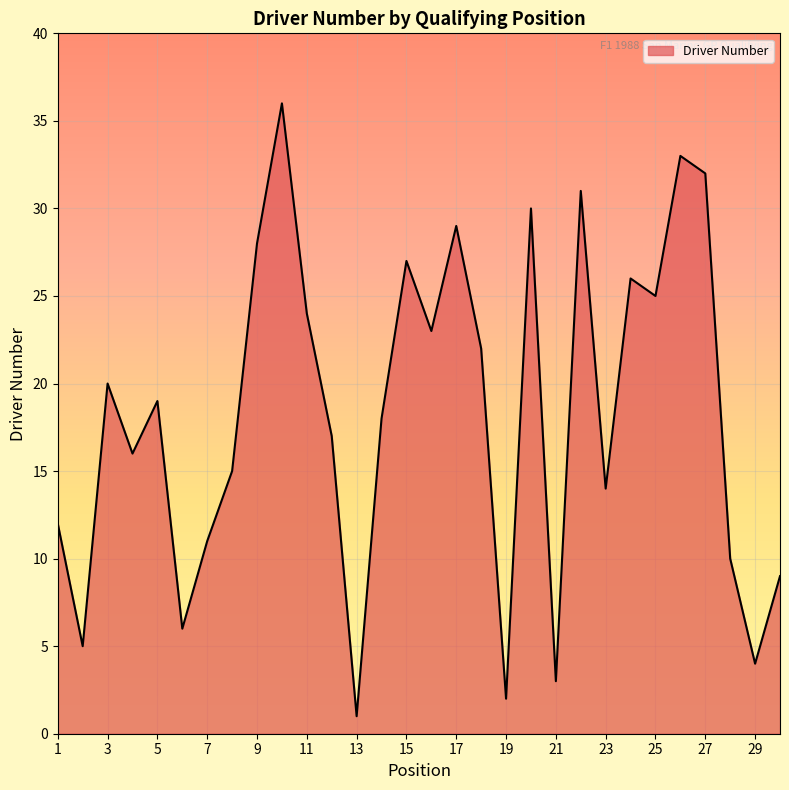

How many lines are shown in the chart?

1